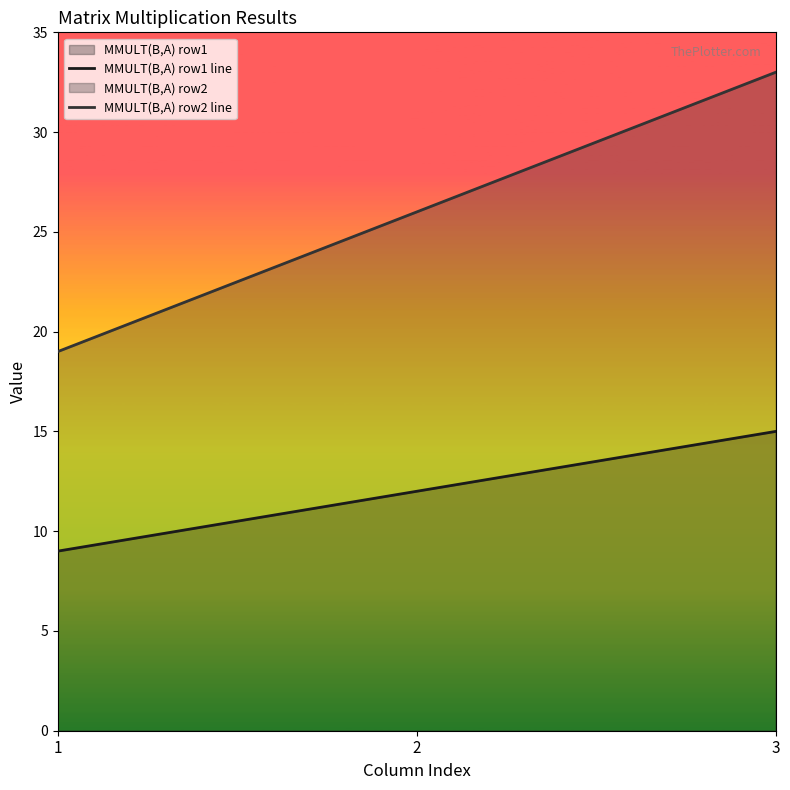

Reading left to right, transcribe all the data shown in this chart.

MMULT(B,A) row1 line: 1=9	2=12	3=15
MMULT(B,A) row2 line: 1=19	2=26	3=33